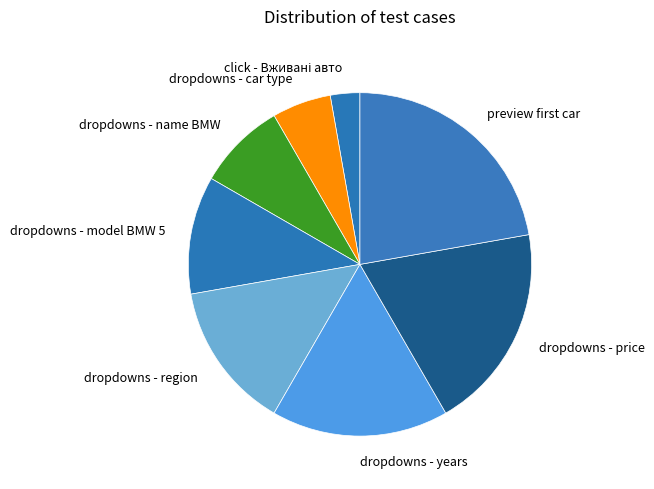

The dropdowns - price slice represents 14% of the pie. True or false?

False